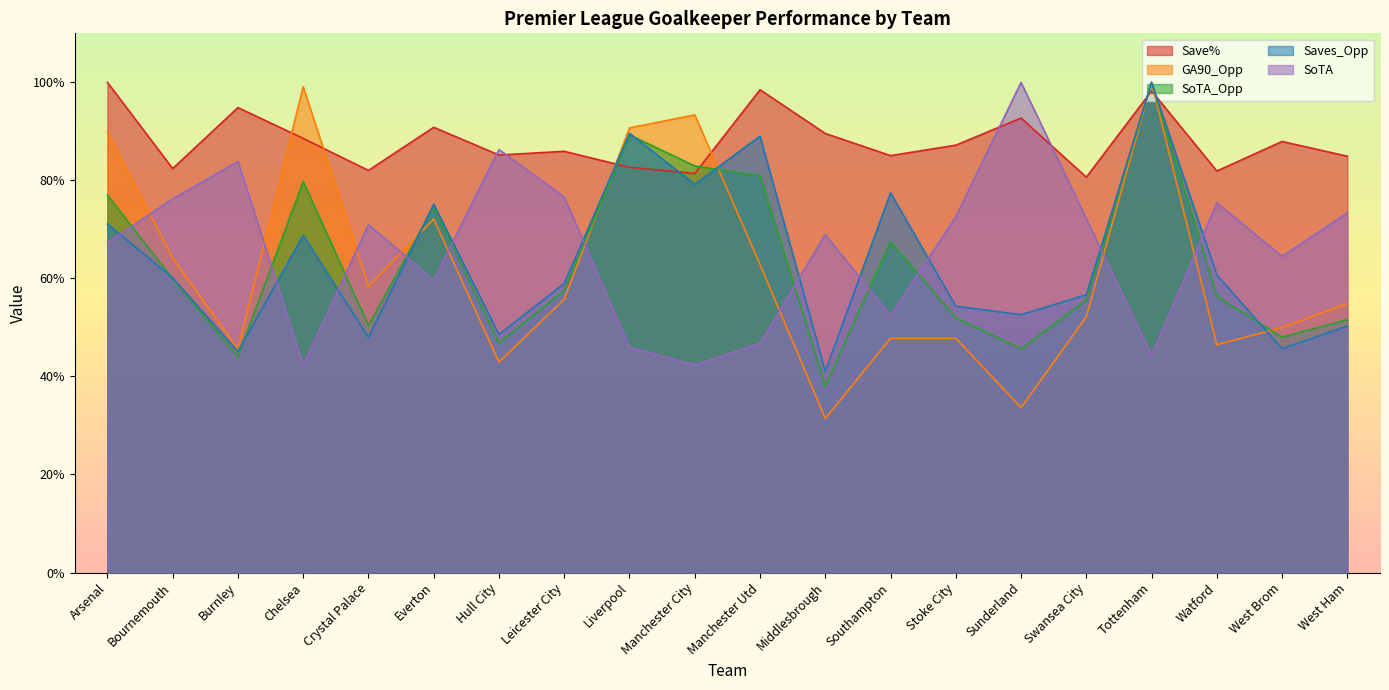

What is the label of the 7th point from the left?

Hull City